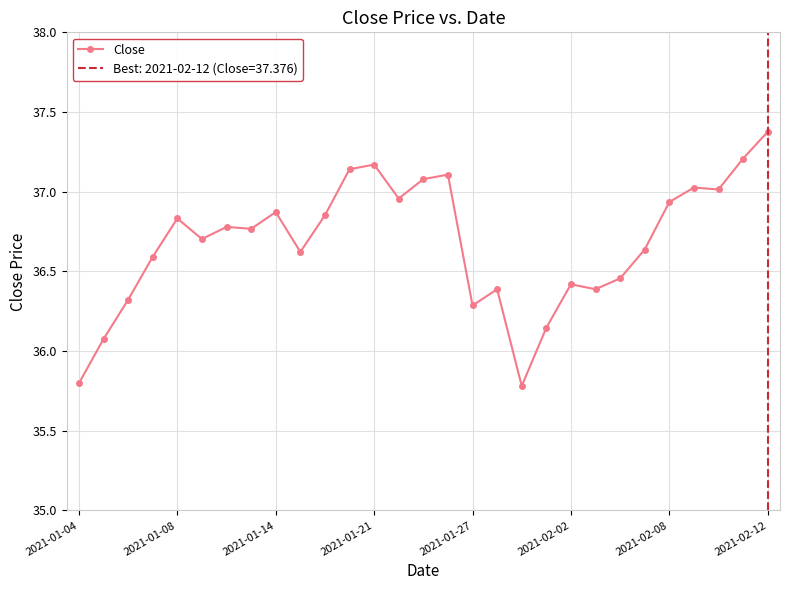

What is the average value?

36.7